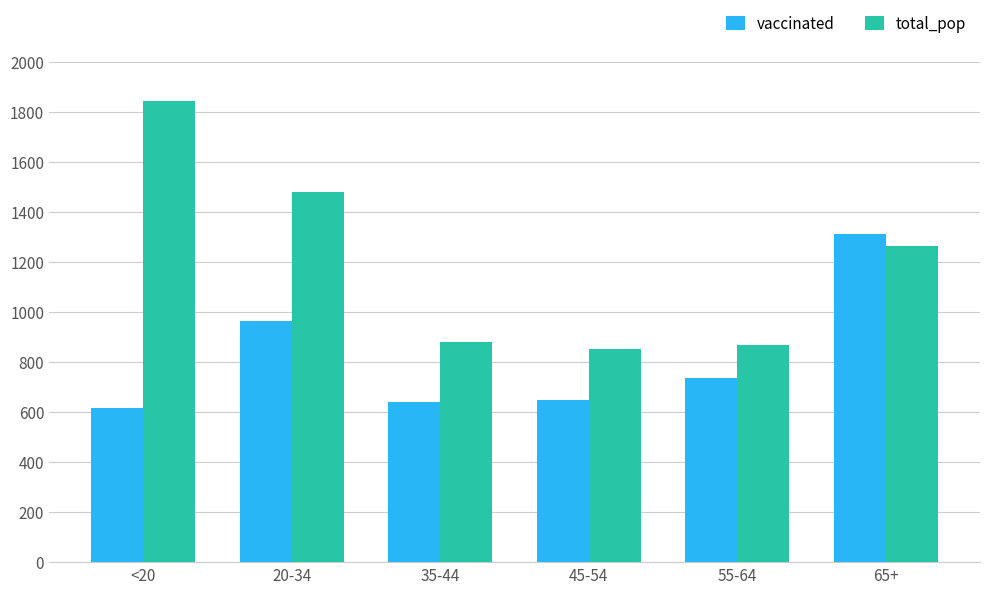

What is the sum of all total_pop values?

7189.0